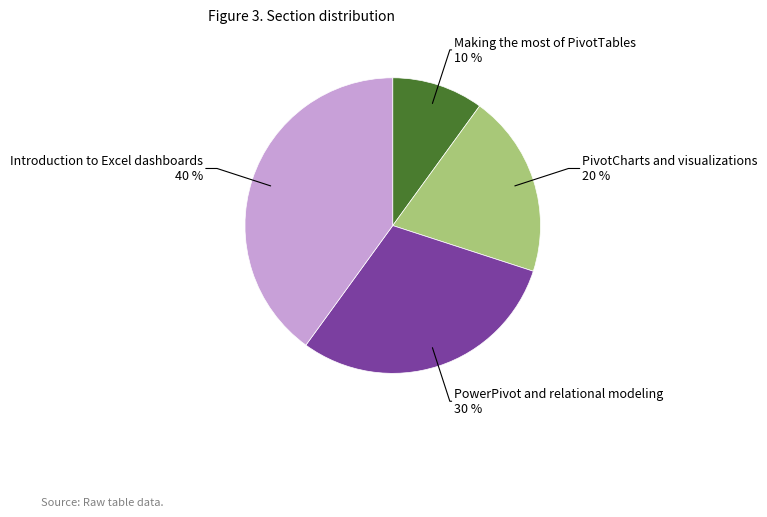

Which has a higher value, Introduction to Excel dashboards or Making the most of PivotTables?

Introduction to Excel dashboards